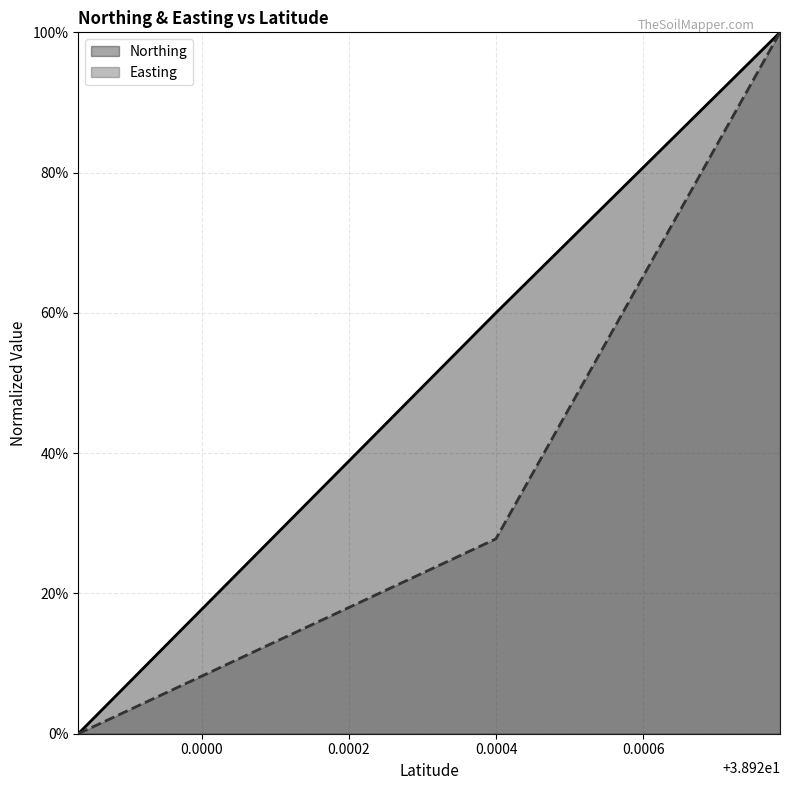

How many data points in Easting are above 0?

2